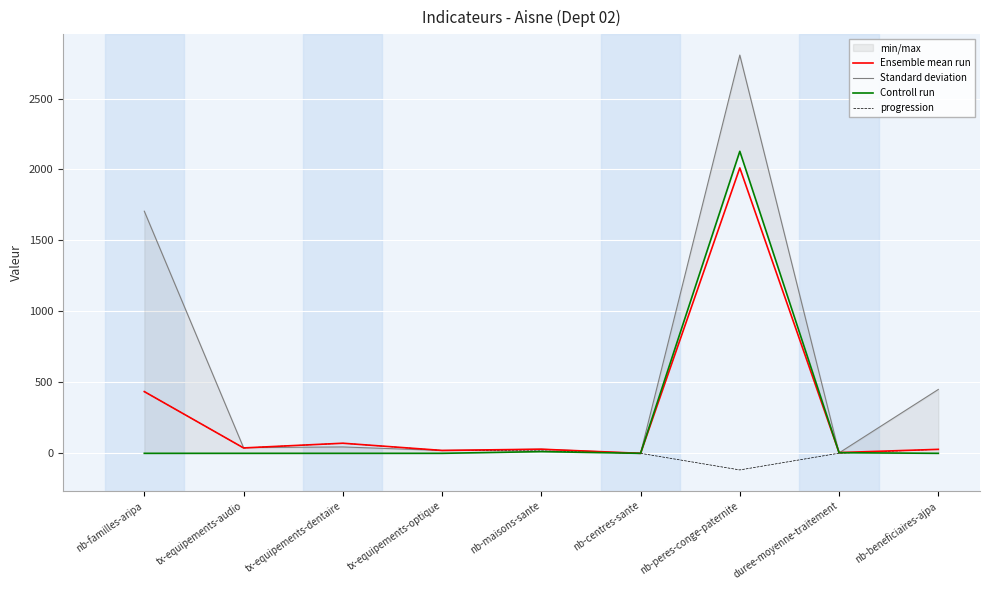

The Ensemble mean run series shows 435.0 at nb-familles-aripa. True or false?

True